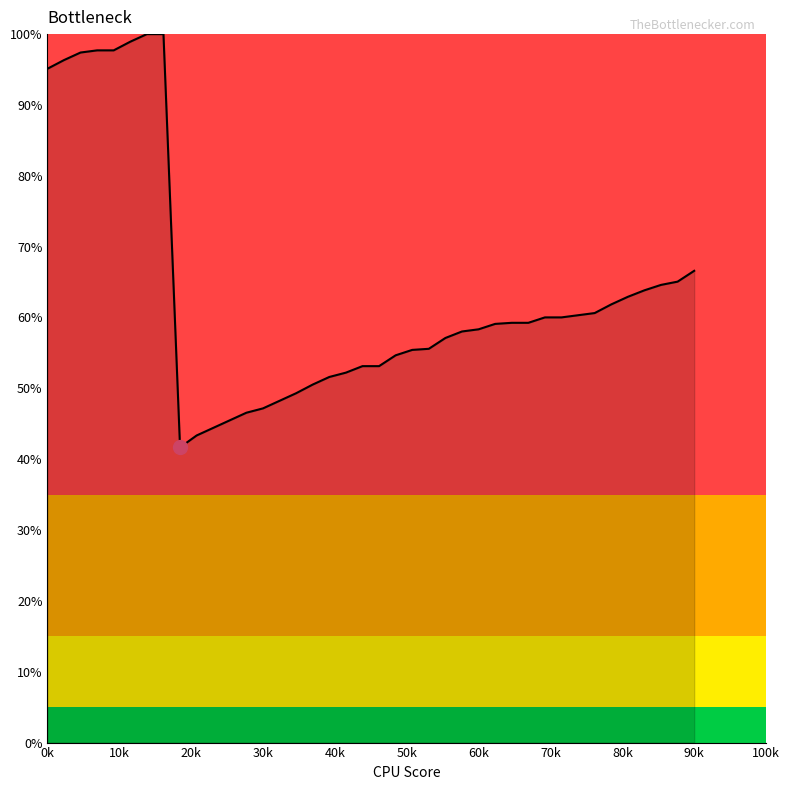

Reading right to left, extract all data points from this chart.

0.7	0.7	0.6	0.6	0.6	0.6	0.6	0.6	0.6	0.6	0.6	0.6	0.6	0.6	0.6	0.6	0.6	0.6	0.5	0.5	0.5	0.5	0.5	0.5	0.5	0.5	0.5	0.5	0.5	0.4	0.4	0.4	1.0	1.0	1.0	1.0	1.0	1.0	1.0	1.0